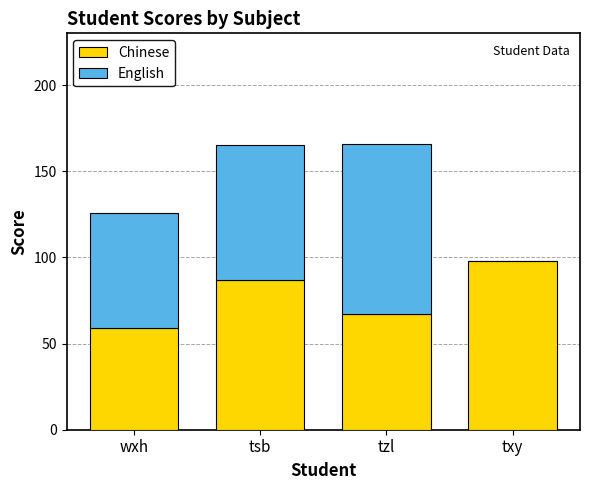

How many Chinese values are between 67 and 98?

3